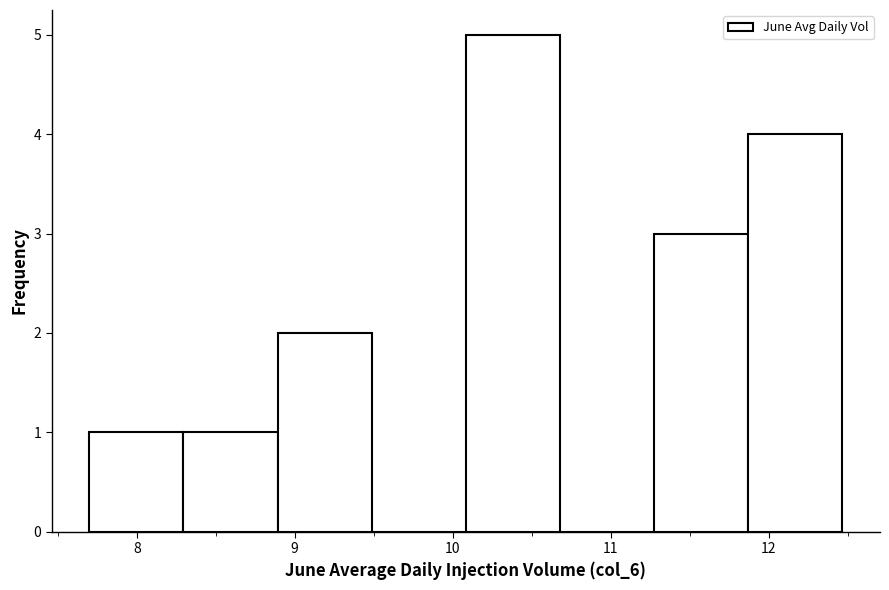

Over which range of the x-axis is the bar tallest?

10.1 to 10.7